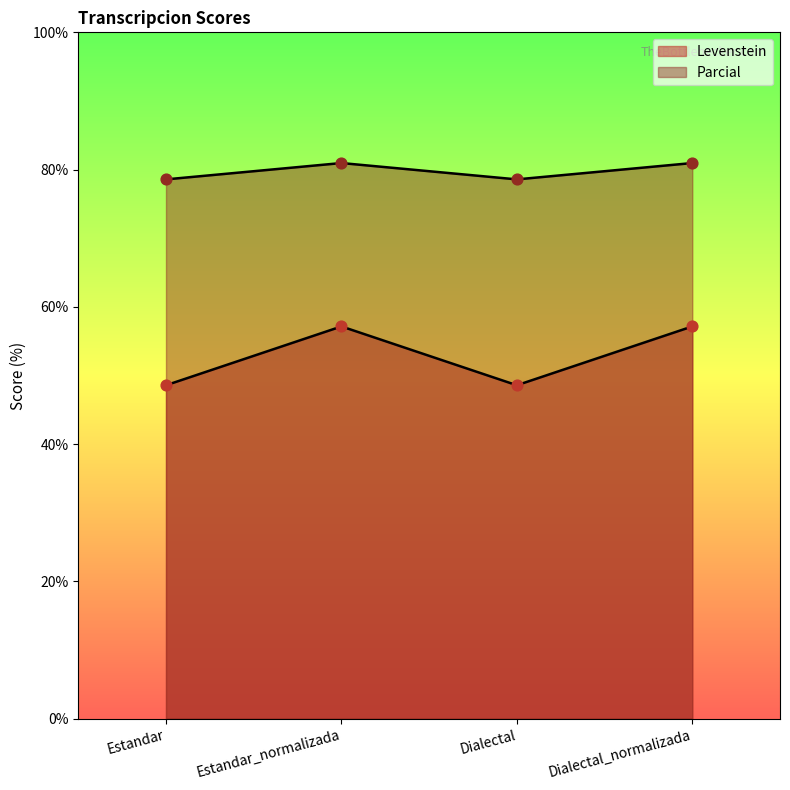

Which series reaches the minimum Y coordinate?

Levenstein